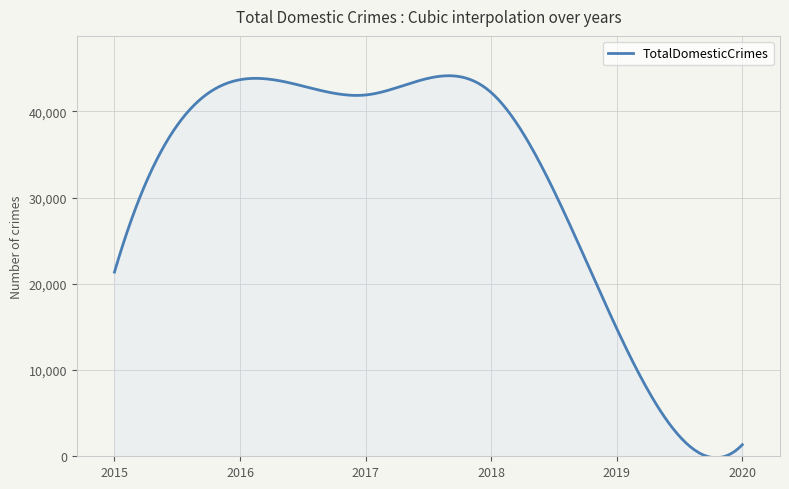

What is the greatest value displayed?

44139.2